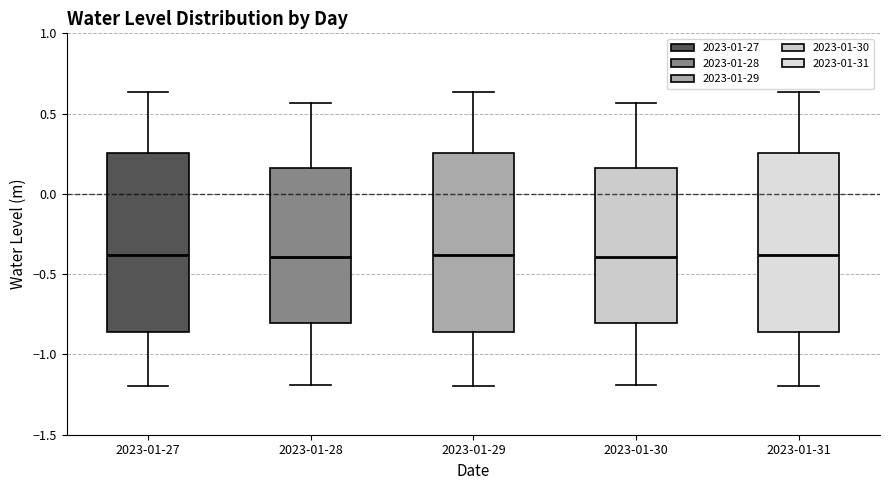

Where does the lower whisker of the box for 2023-01-27 end on the y-axis? The values are not printed on the chart, so give them approximately, as read against the axis.

-1.20